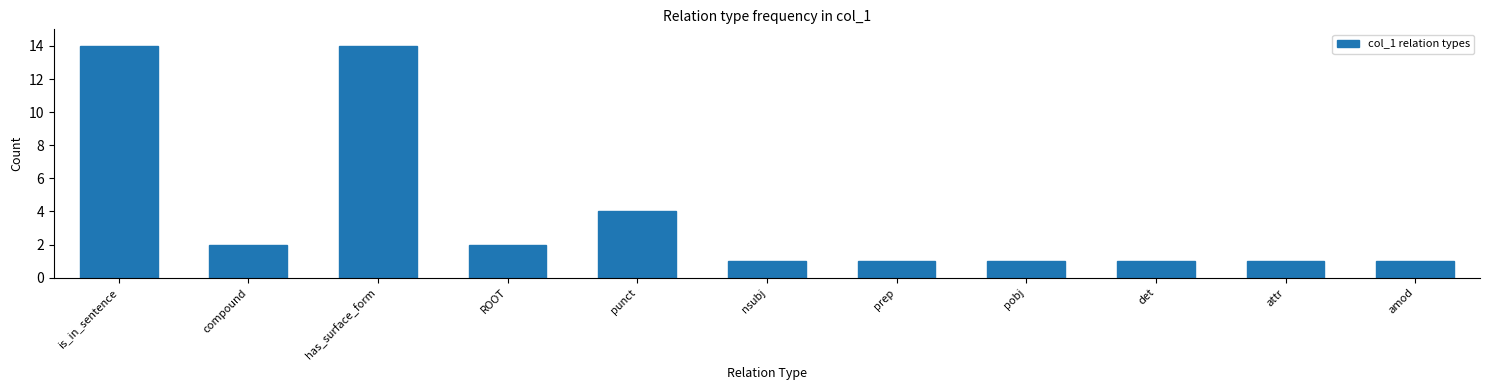

Reading right to left, transcribe all the data shown in this chart.

amod=1	attr=1	det=1	pobj=1	prep=1	nsubj=1	punct=4	ROOT=2	has_surface_form=14	compound=2	is_in_sentence=14